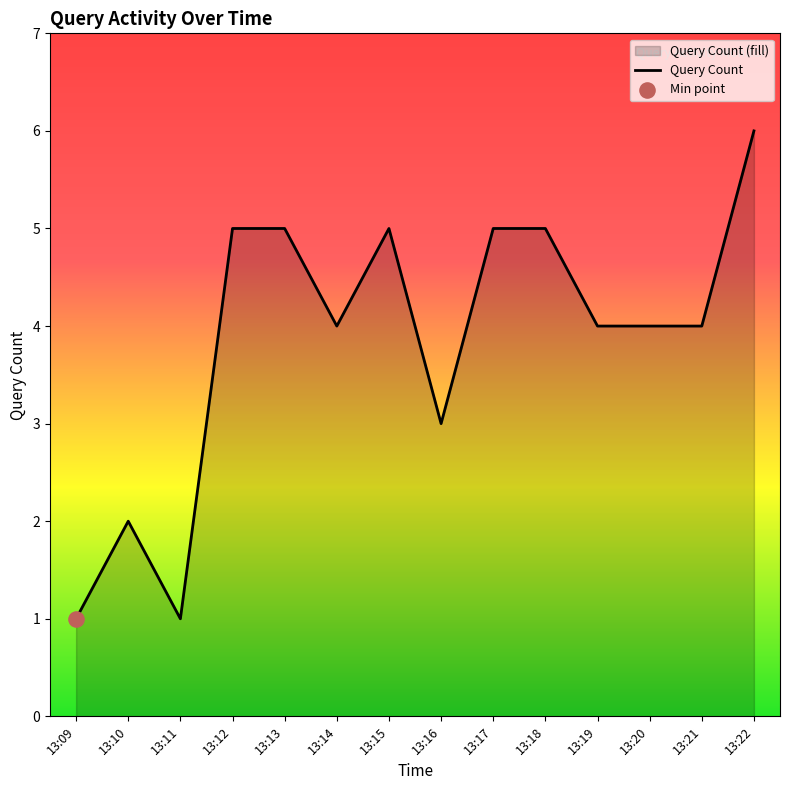

What is the change in value from 13:11 to 13:16?

+2